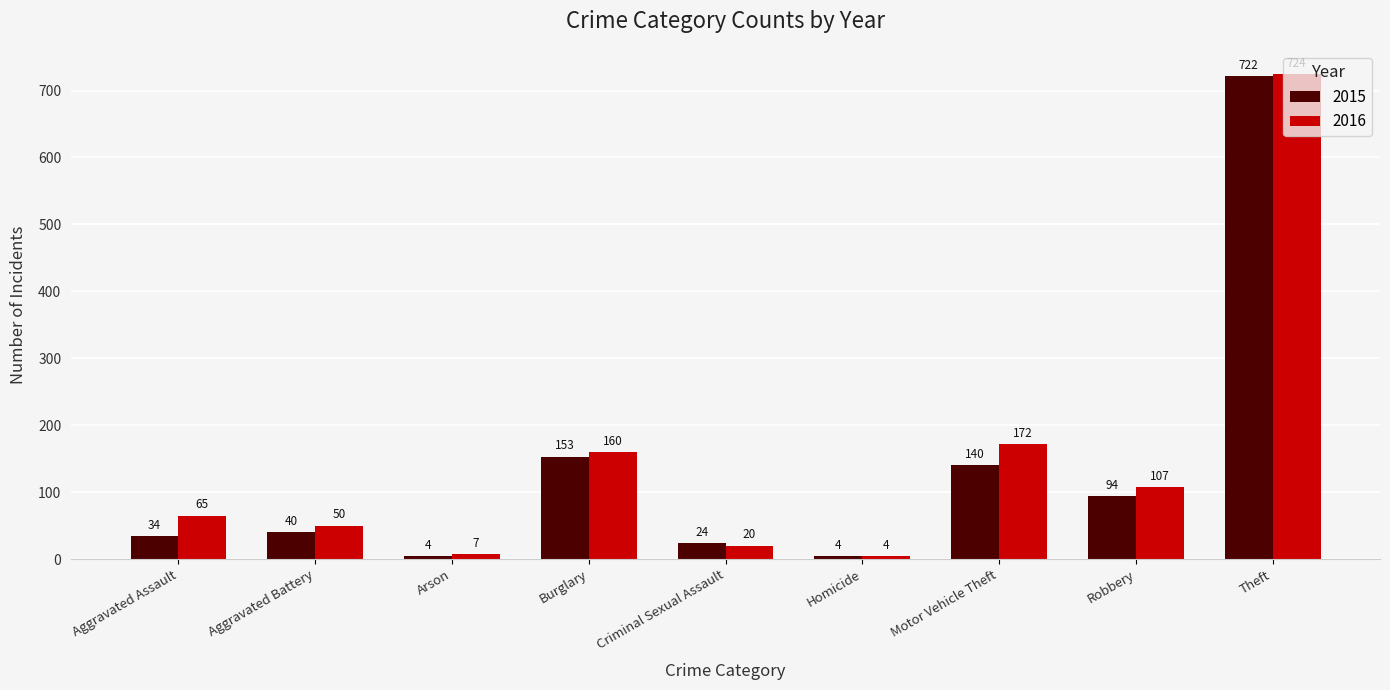

Reading right to left, transcribe all the data shown in this chart.

2015: Theft=722	Robbery=94	Motor Vehicle Theft=140	Homicide=4	Criminal Sexual Assault=24	Burglary=153	Arson=4	Aggravated Battery=40	Aggravated Assault=34
2016: Theft=724	Robbery=107	Motor Vehicle Theft=172	Homicide=4	Criminal Sexual Assault=20	Burglary=160	Arson=7	Aggravated Battery=50	Aggravated Assault=65